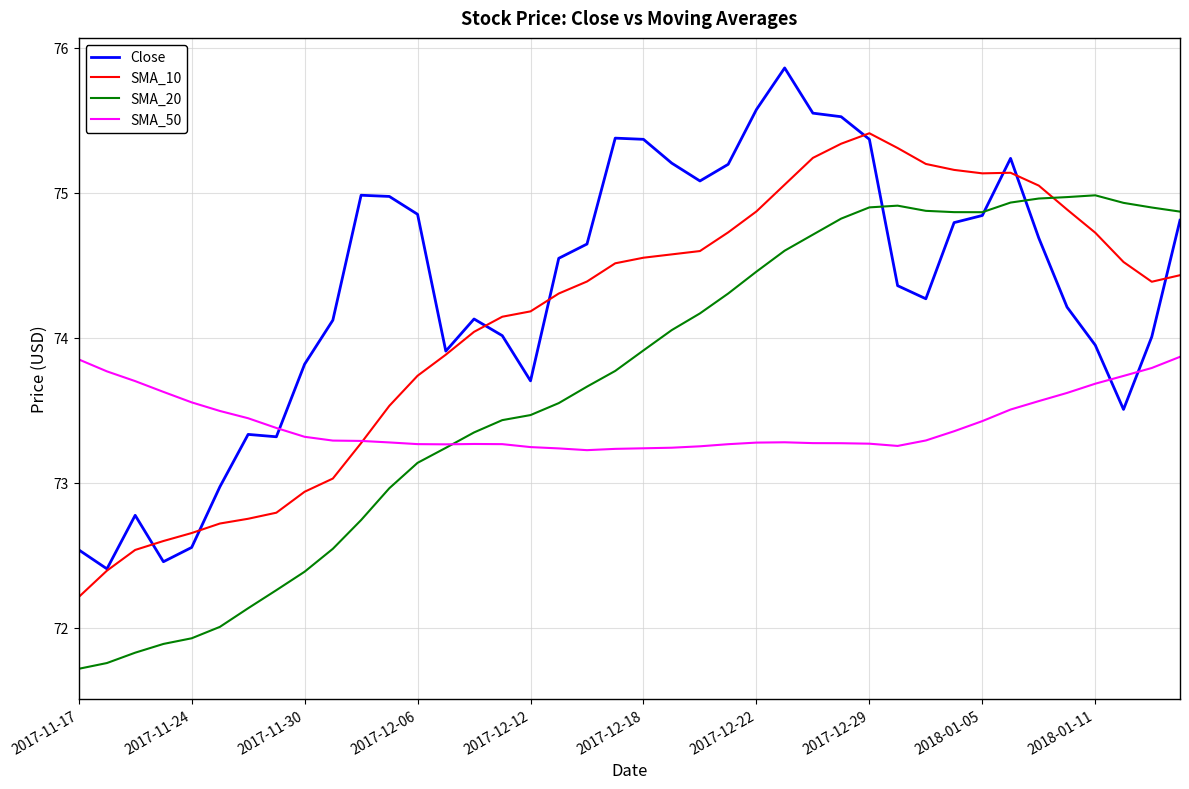

Which series has the largest total across all categories?

Close